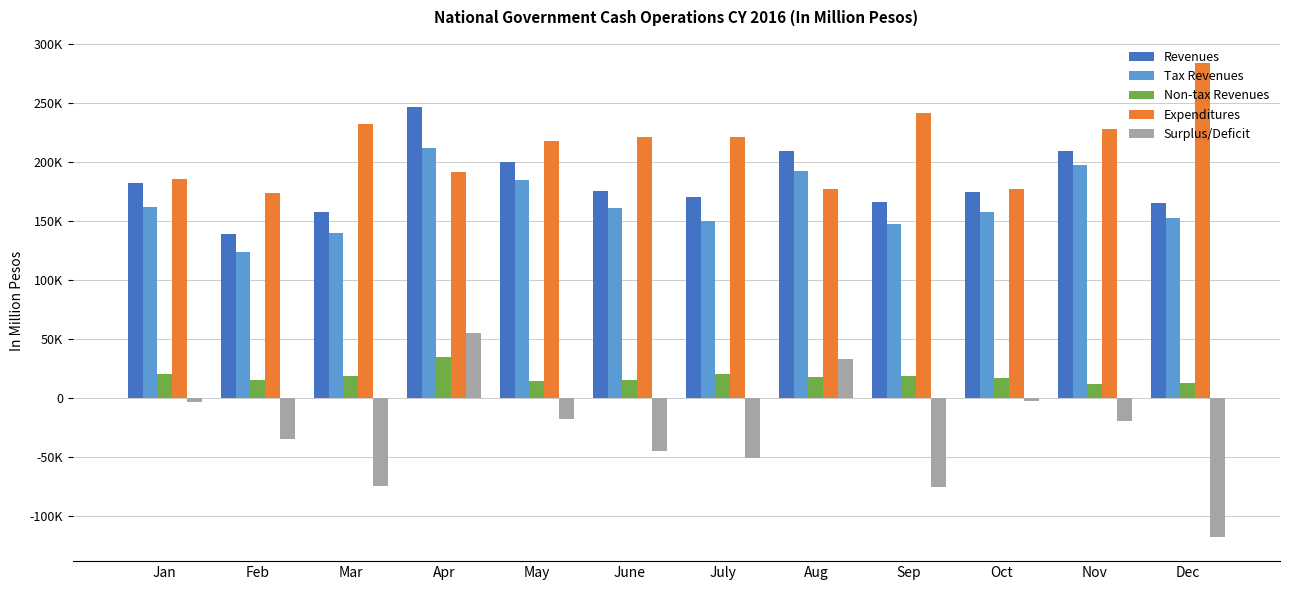

Reading right to left, list all the values displayed in this chart.

Revenues: Dec=165326	Nov=209212	Oct=174642	Sep=165960	Aug=209569	July=170250	June=175585	May=199759	Apr=246633	Mar=157800	Feb=138952	Jan=182226
Tax Revenues: Dec=152608	Nov=197758	Oct=157378	Sep=147772	Aug=191975	July=149963	June=160759	May=185077	Apr=211765	Mar=139503	Feb=123936	Jan=161896
Non-tax Revenues: Dec=12700	Nov=11447	Oct=17251	Sep=18188	Aug=17594	July=20275	June=14825	May=14677	Apr=34866	Mar=18294	Feb=15004	Jan=20325
Expenditures: Dec=283555	Nov=228357	Oct=176987	Sep=241287	Aug=176962	July=220917	June=220779	May=217415	Apr=191611	Mar=232188	Feb=173578	Jan=185700
Surplus/Deficit: Dec=-118229	Nov=-19145	Oct=-2345	Sep=-75327	Aug=32607	July=-50667	June=-45194	May=-17656	Apr=55022	Mar=-74388	Feb=-34626	Jan=-3474